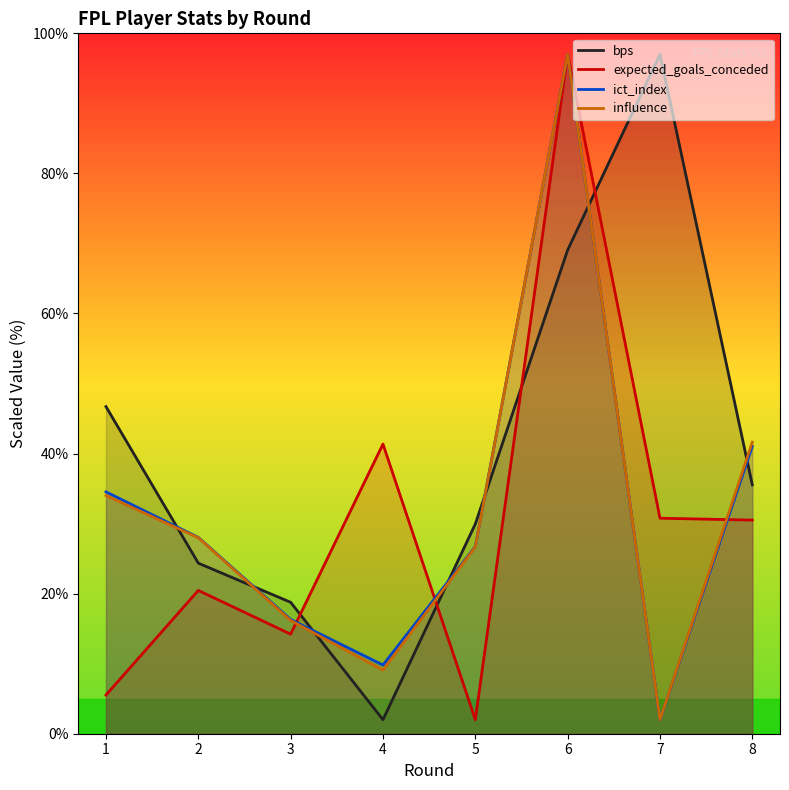

What are all the series names shown in the legend?

bps, expected_goals_conceded, ict_index, influence